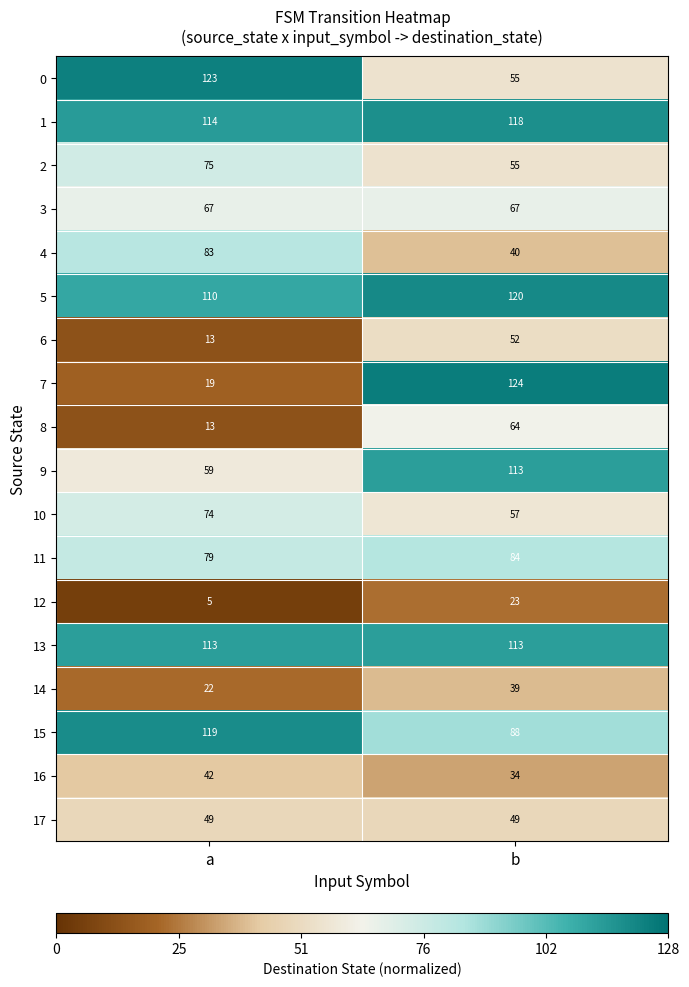

At which label does 7 reach its minimum?

a